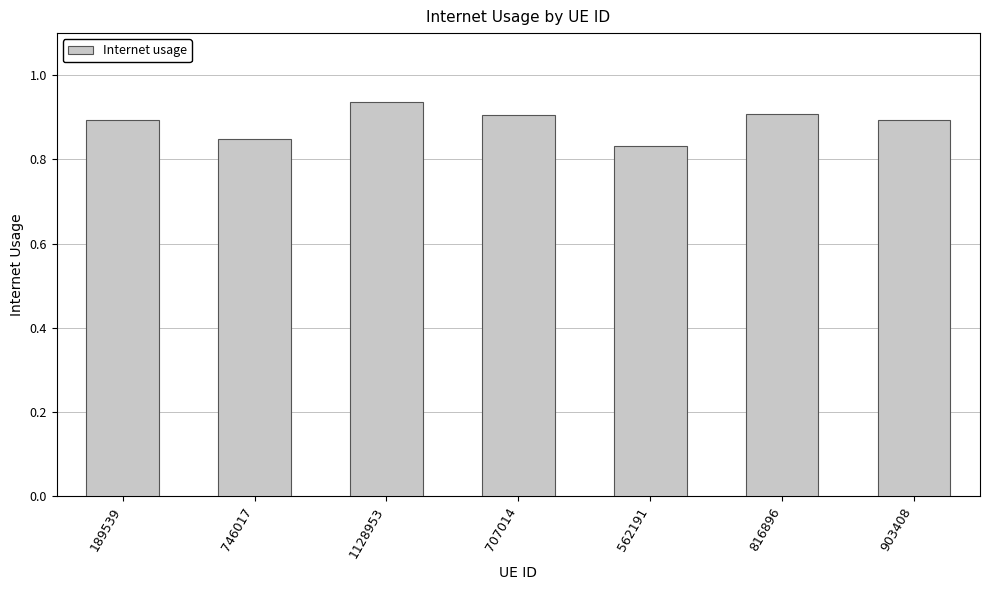

Which label corresponds to the largest value in the chart?

1128953